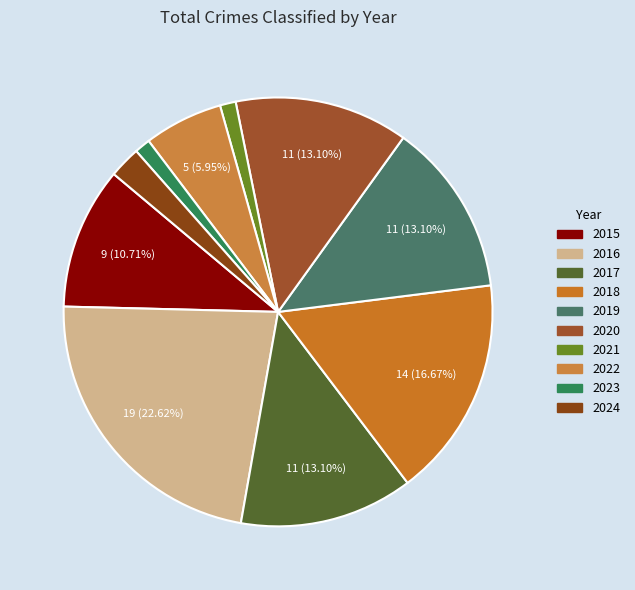

To the nearest percent, what portion does 2020 represent?

13%